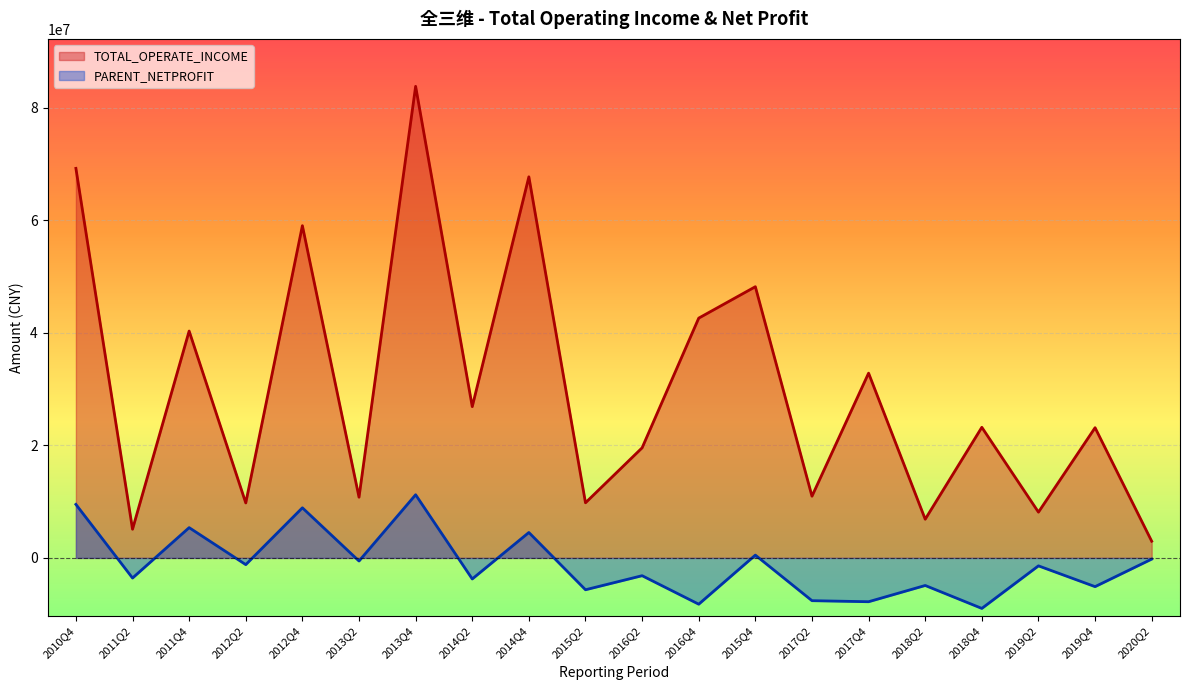

Does the chart display data point markers on the line(s)?

No